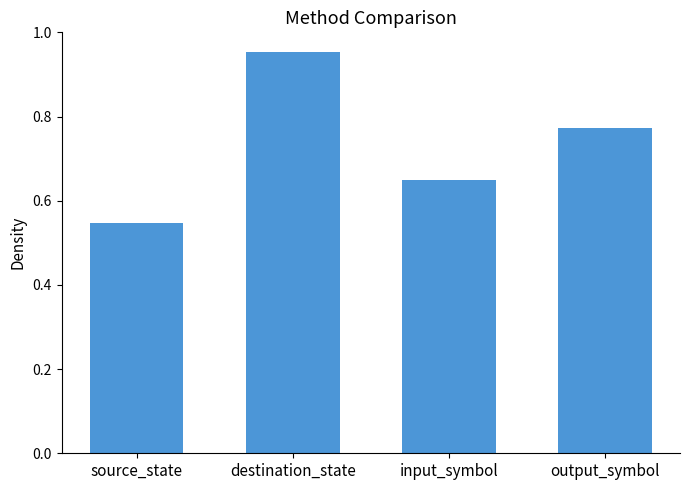

What position from the left is source_state?

1